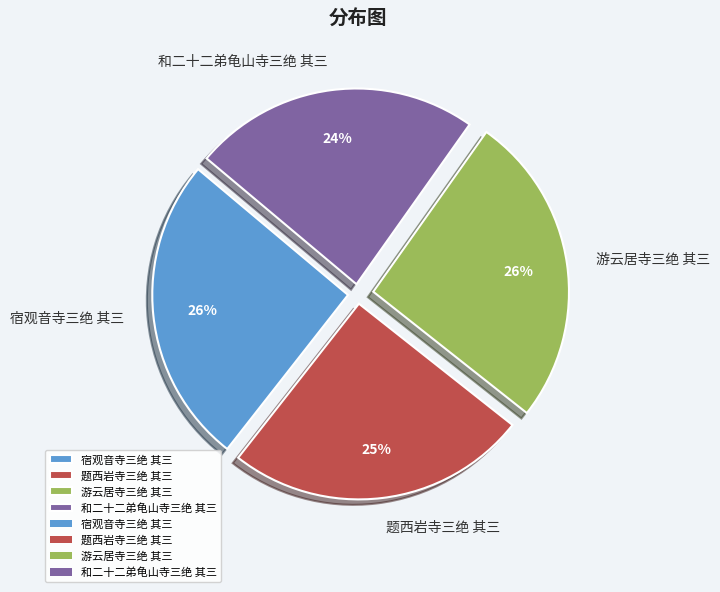

Is it true that 游云居寺三绝 其三 is 26% of the pie?

True